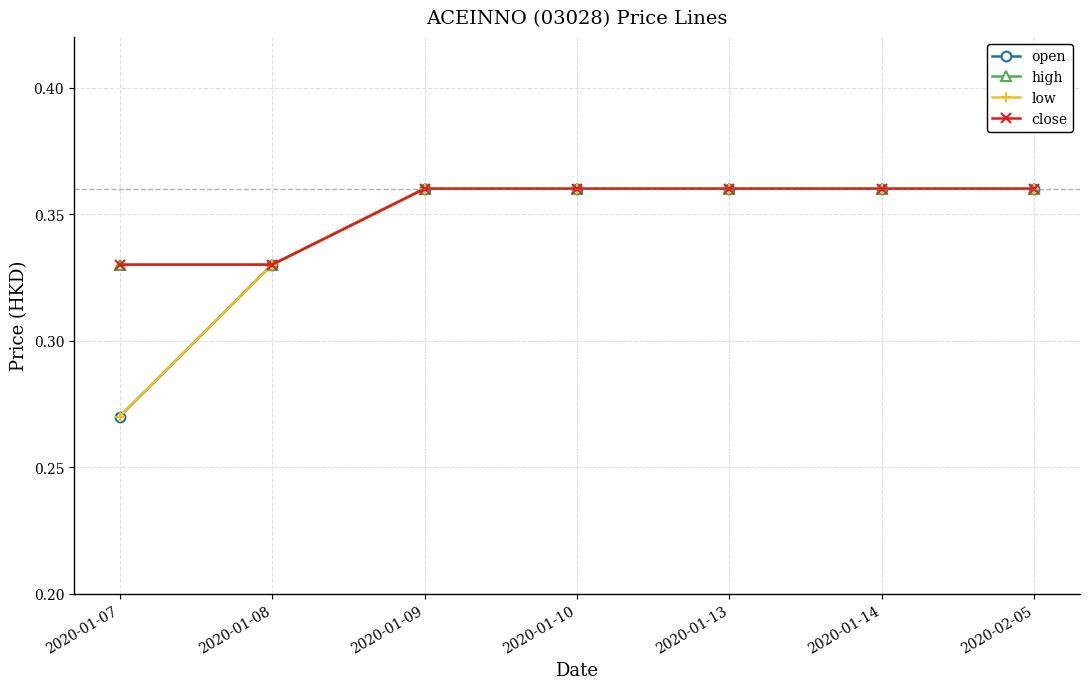

Does the chart have visible grid lines?

Yes